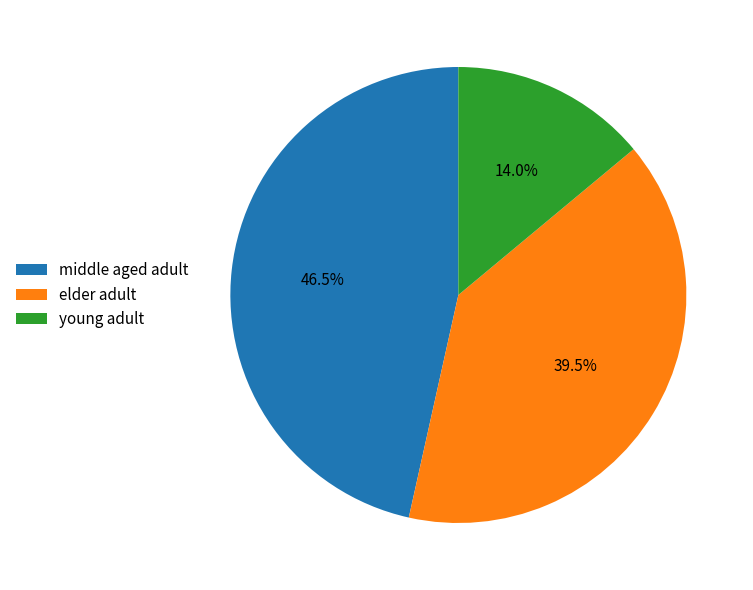

Rank the categories by value from lowest to highest.

young adult, elder adult, middle aged adult